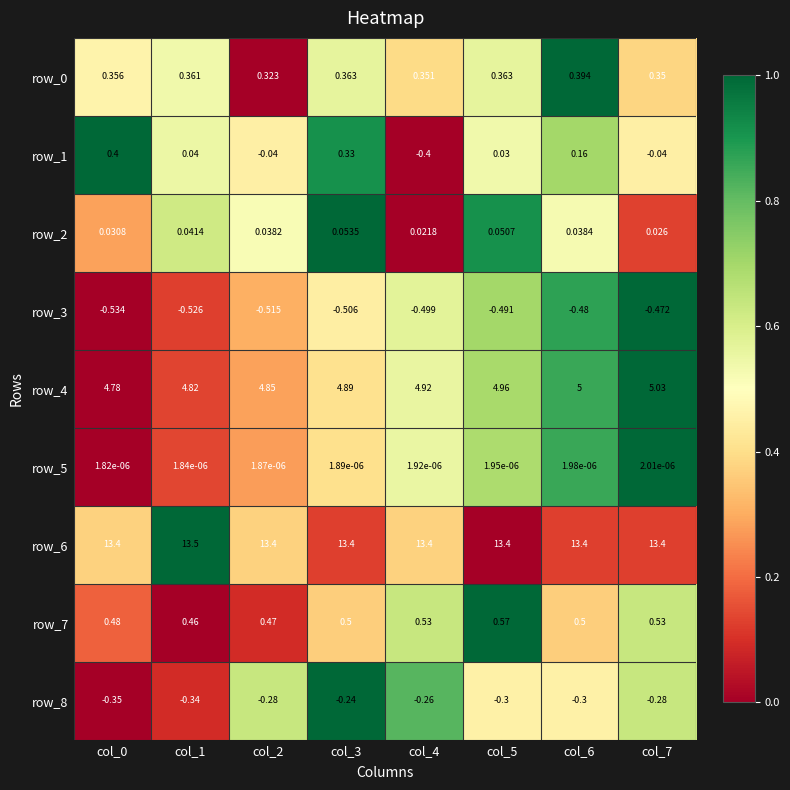

Is the value of row_4 at col_3 greater than the value of row_2 at col_5?

Yes